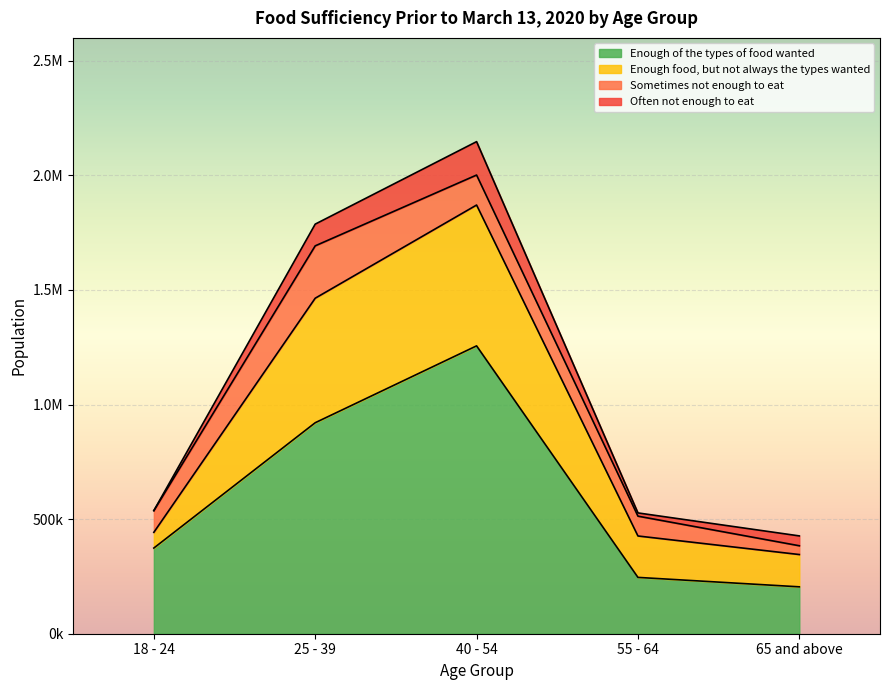

Which has a higher value, 40 - 54 or 25 - 39?

40 - 54